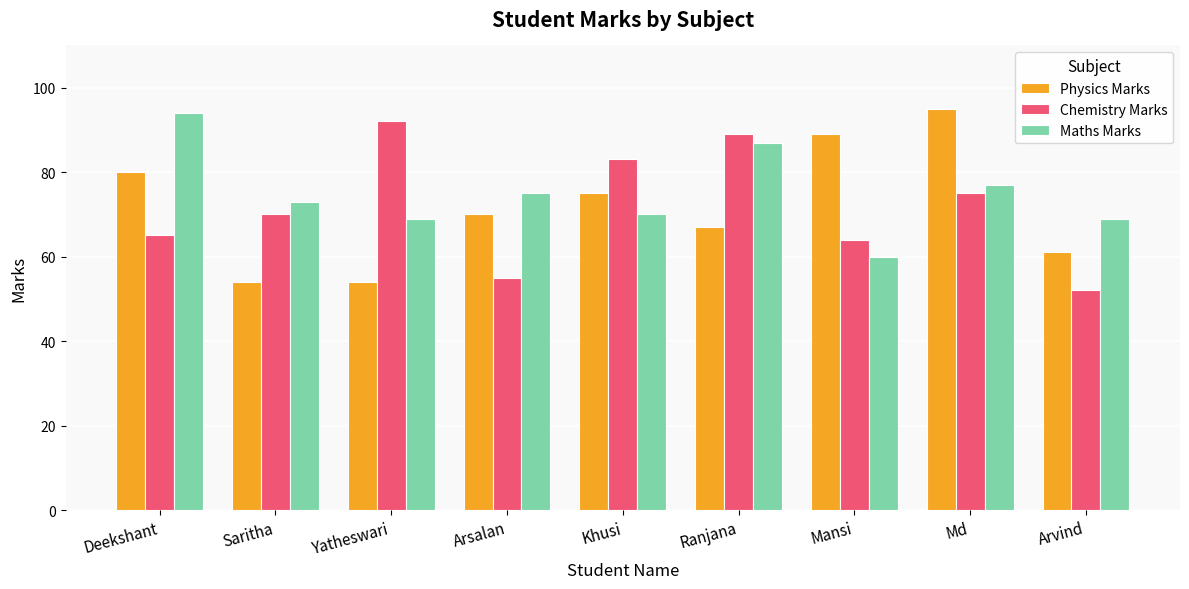

List the series in order of their peak value, lowest first.

Chemistry Marks, Maths Marks, Physics Marks